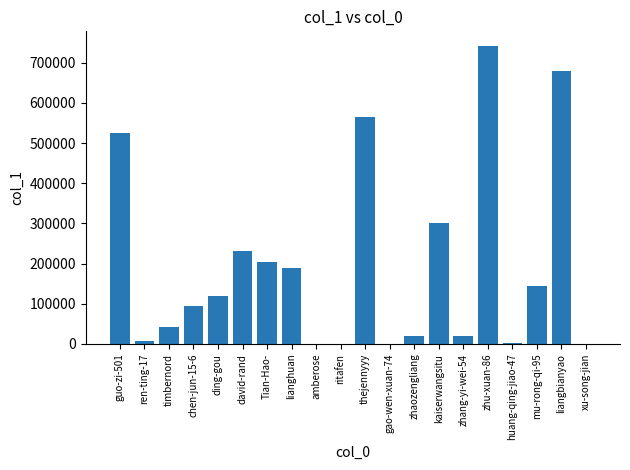

The chart shows a value of 863319 at thejennyyy. True or false?

False